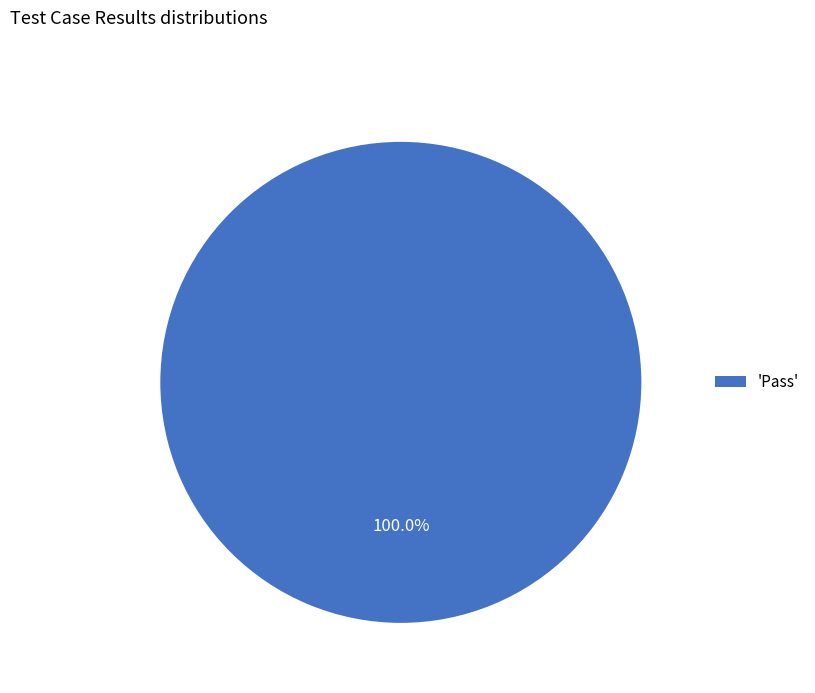

What is the majority slice?

'Pass'